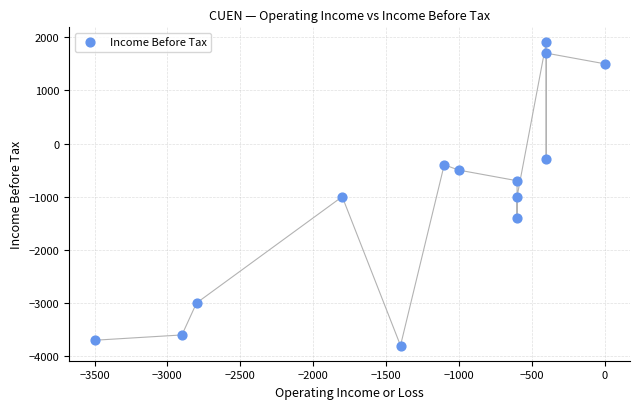

What is the range of Y values (max minus min)?

5700